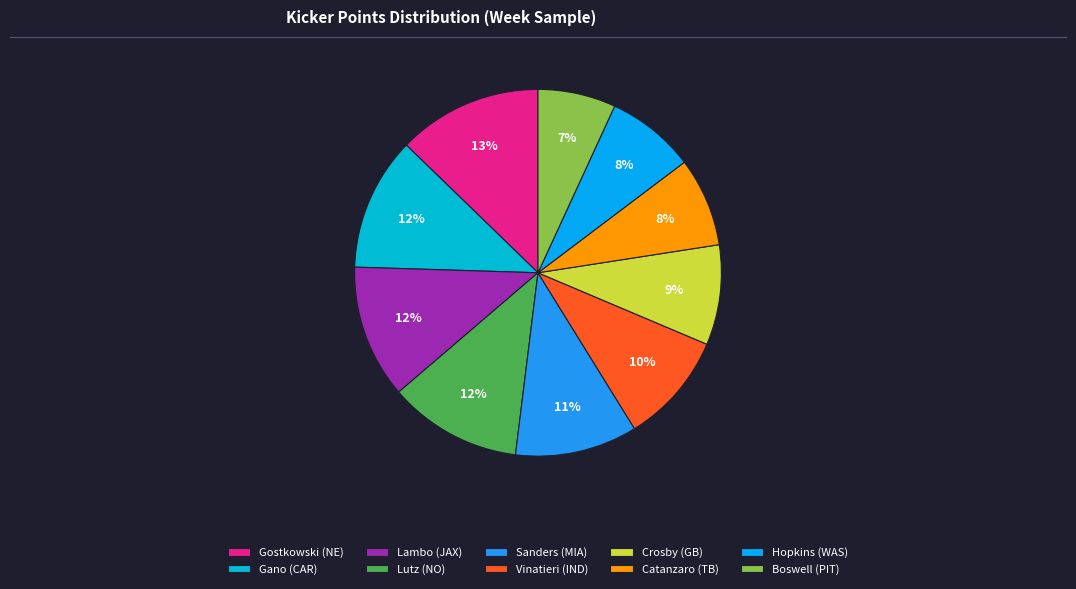

Which has a higher value, Catanzaro (TB) or Gostkowski (NE)?

Gostkowski (NE)